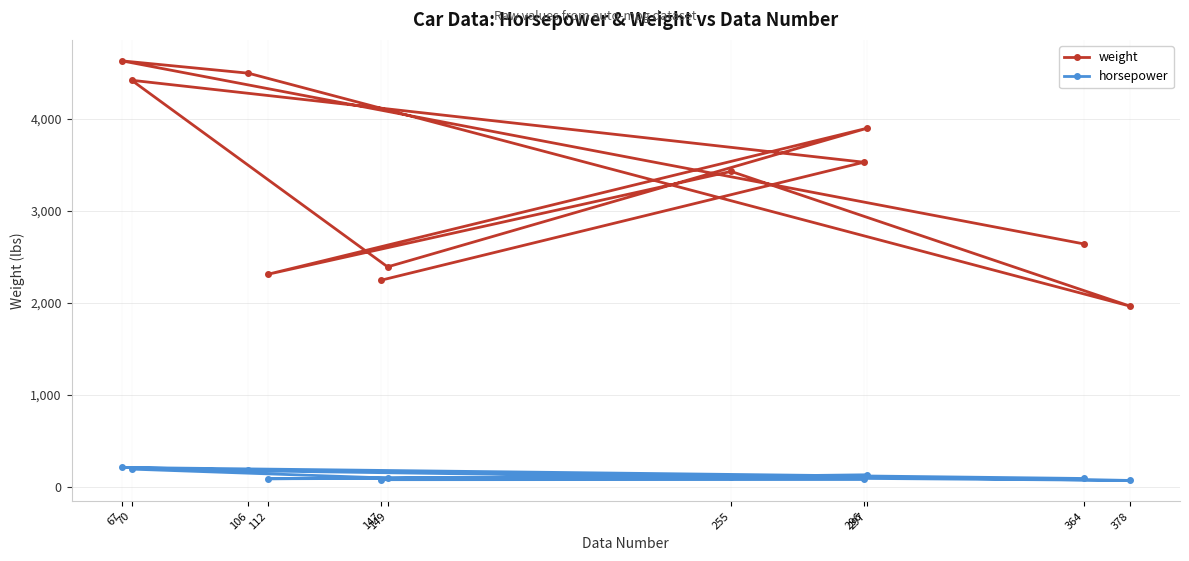

Is the value of horsepower at 378 greater than the value of weight at 147?

No